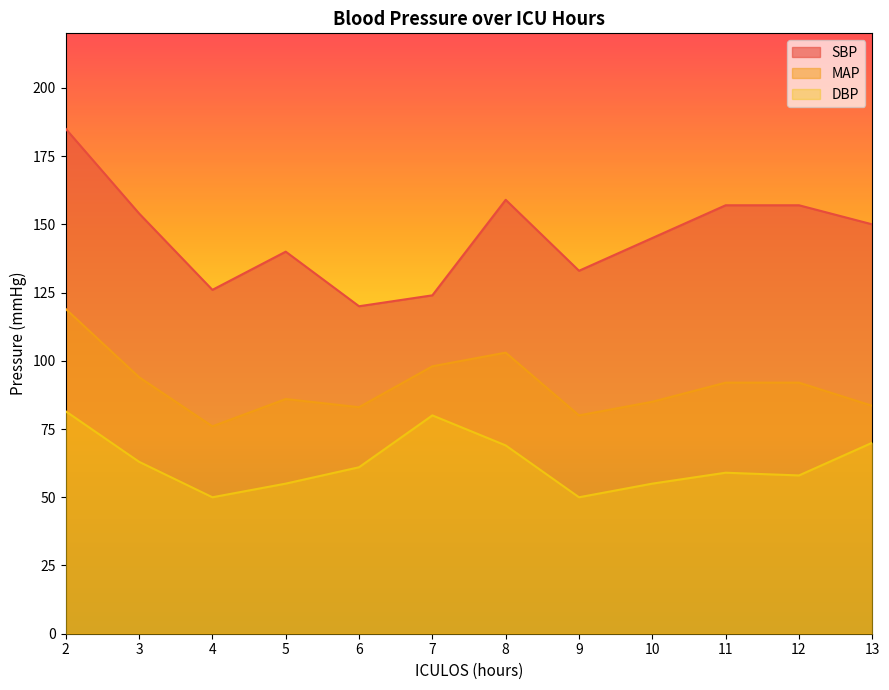

Rank the series at 4 from lowest to highest value.

DBP, MAP, SBP